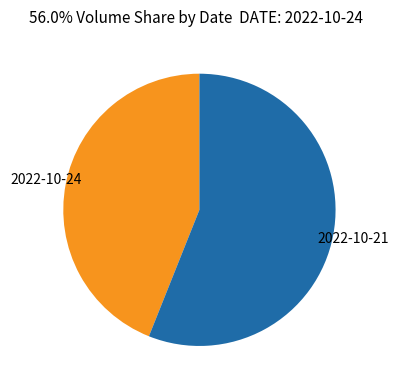

Is there any slice that represents more than half of the pie?

Yes